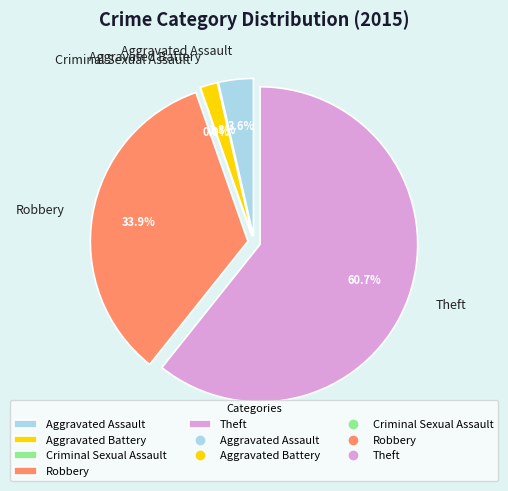

To the nearest percent, what is the average slice percentage?

20%